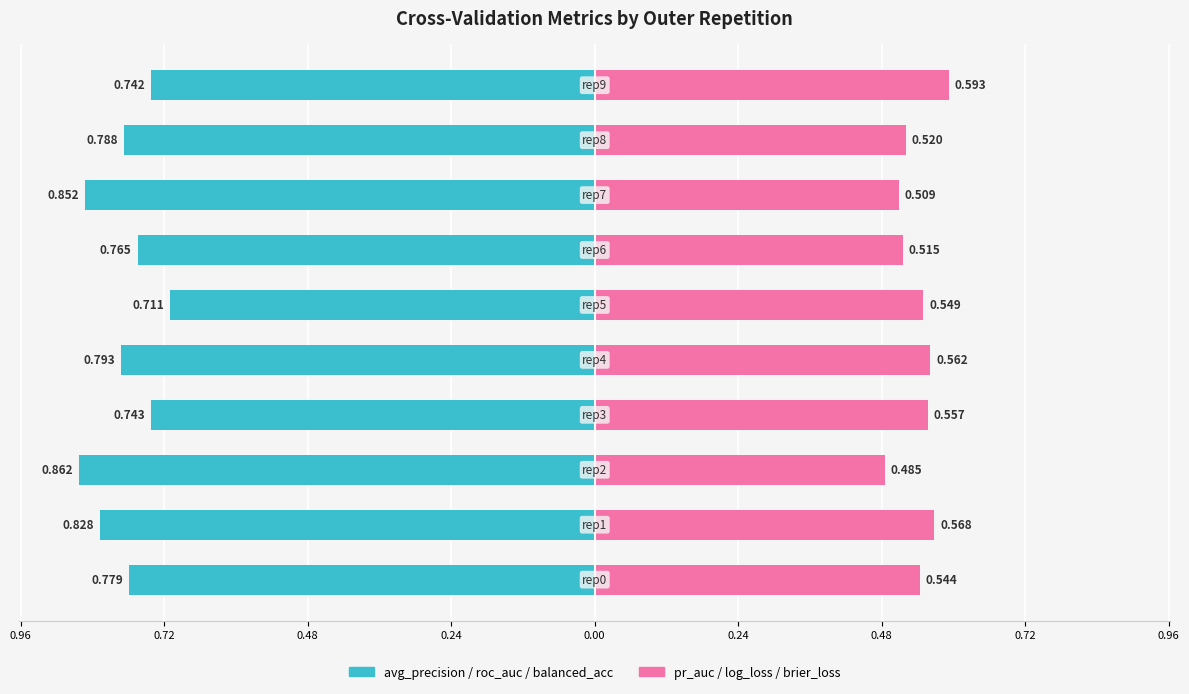

Are the bars grouped side by side (vs. stacked)?

Yes